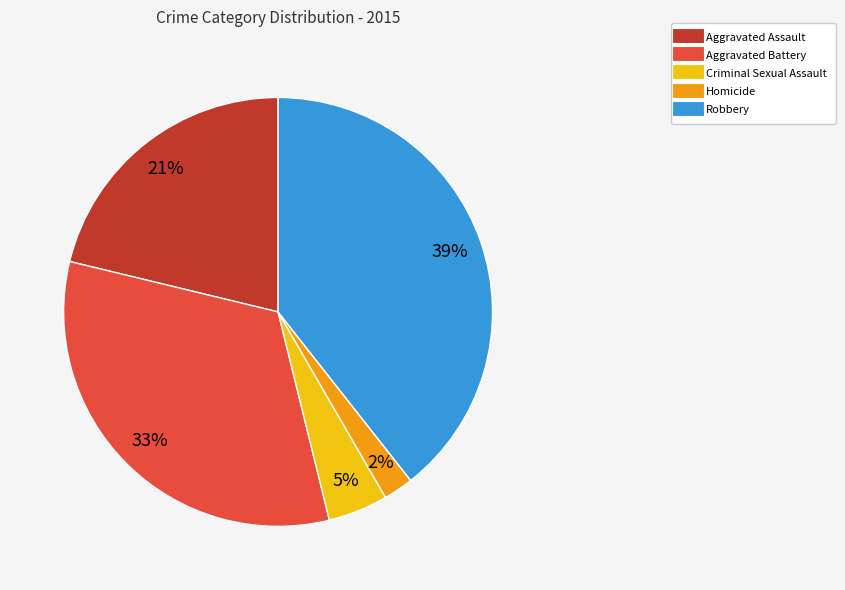

Is Robbery the majority of the pie?

No